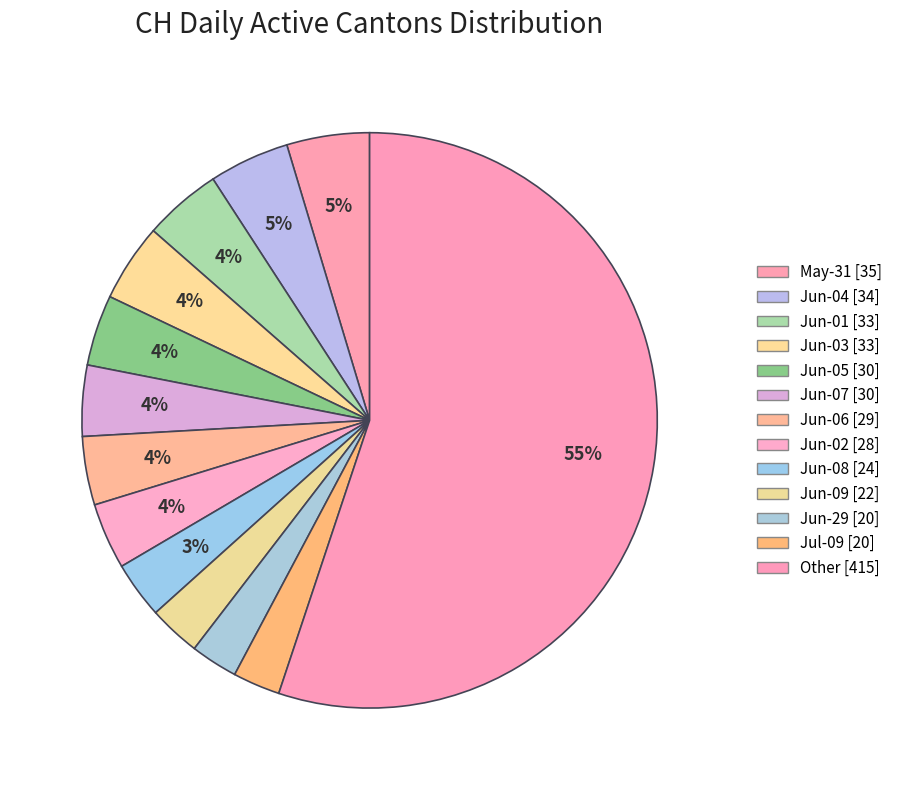

How many slices are in this pie chart?

13